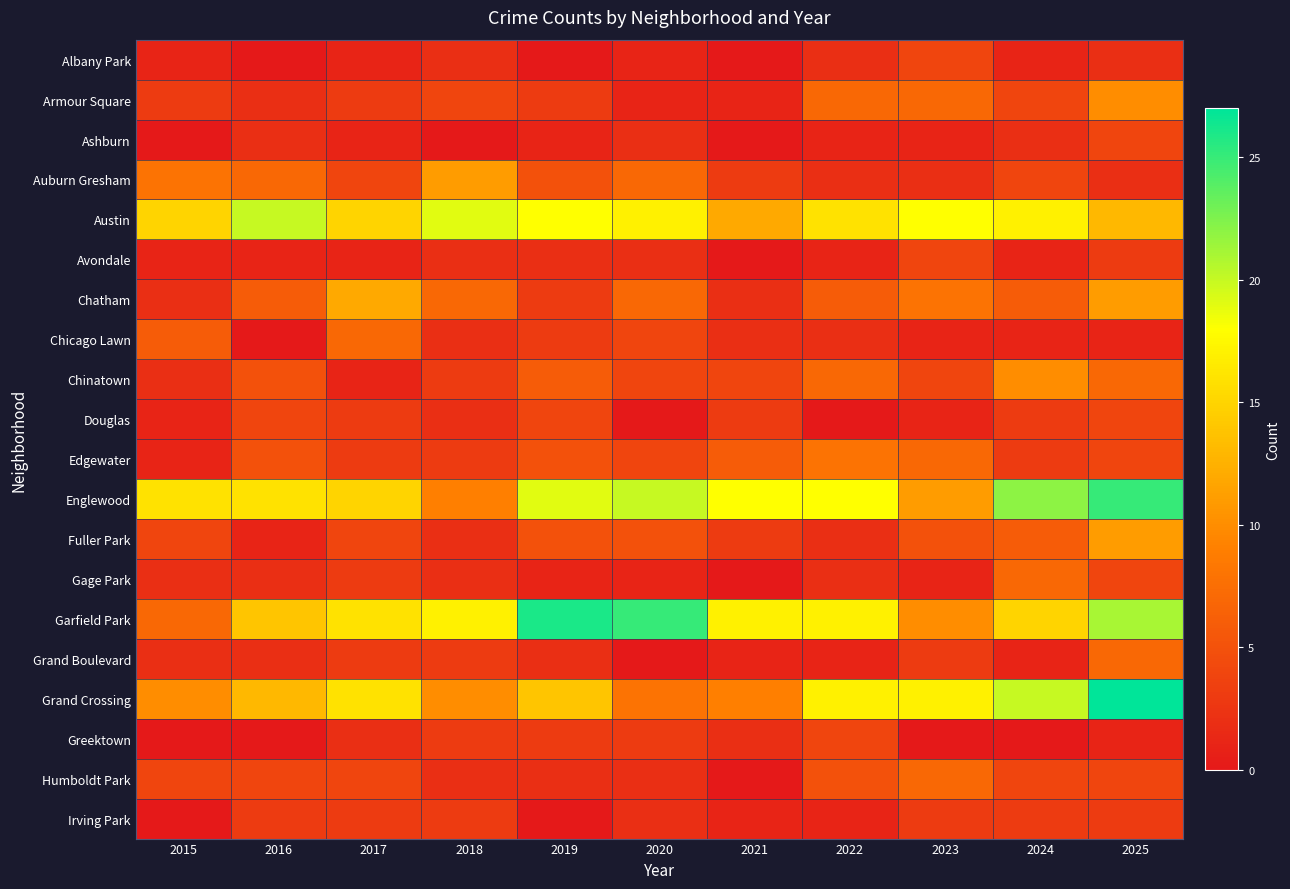

At which category is the sum across all series the highest?

2025